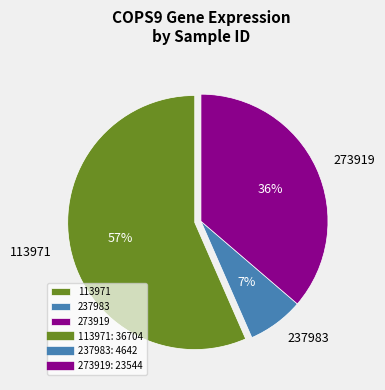

Rank the categories by value from highest to lowest.

113971, 273919, 237983